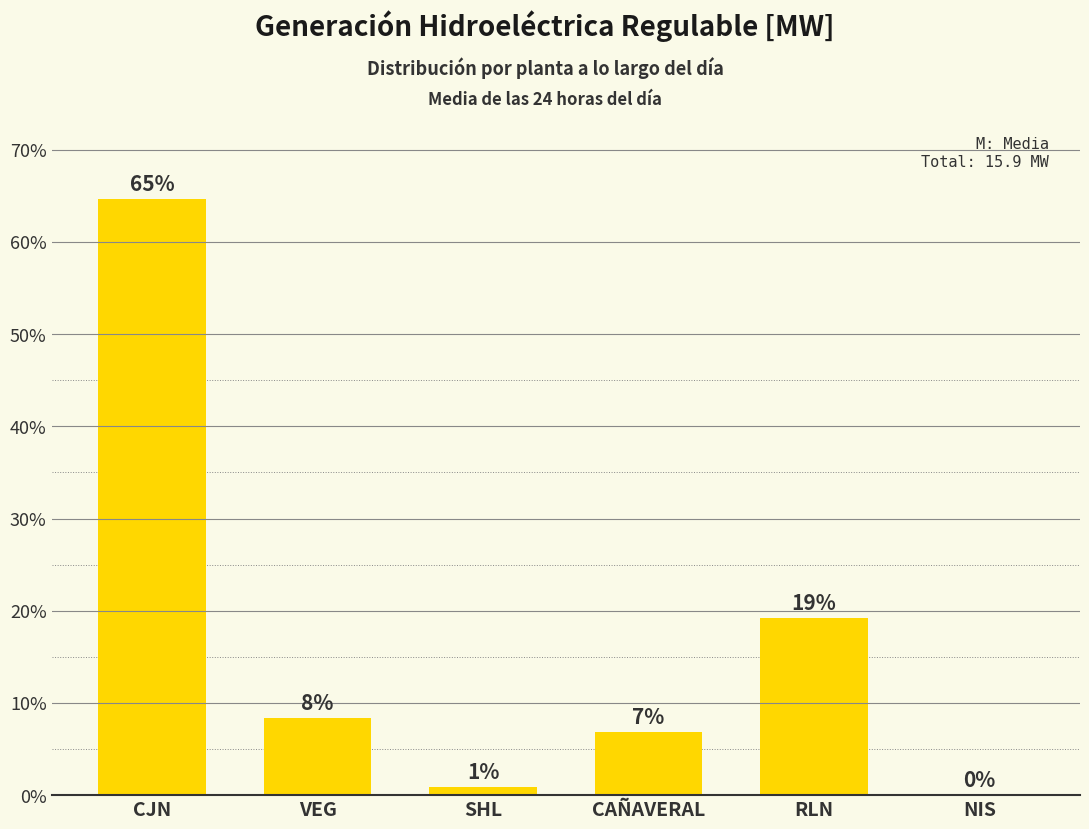

What is the value of the 5th bar from the left?

19.2